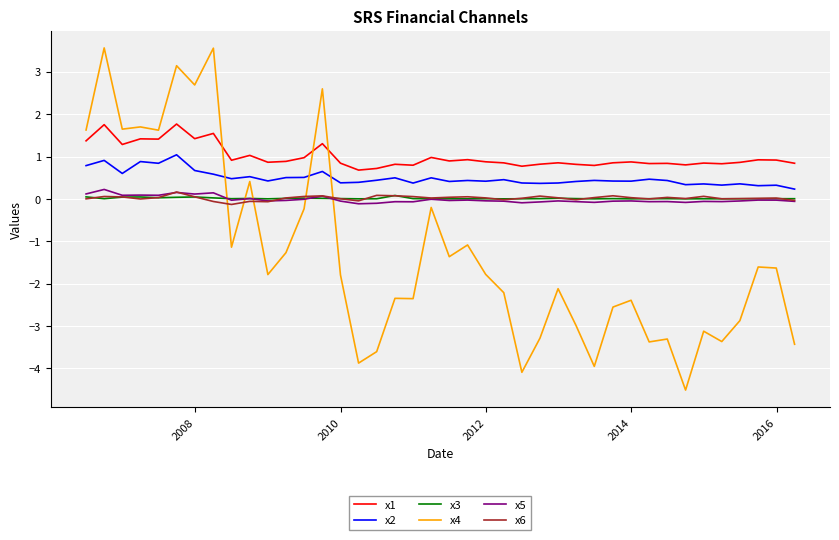

What is the greatest value displayed?

3.6